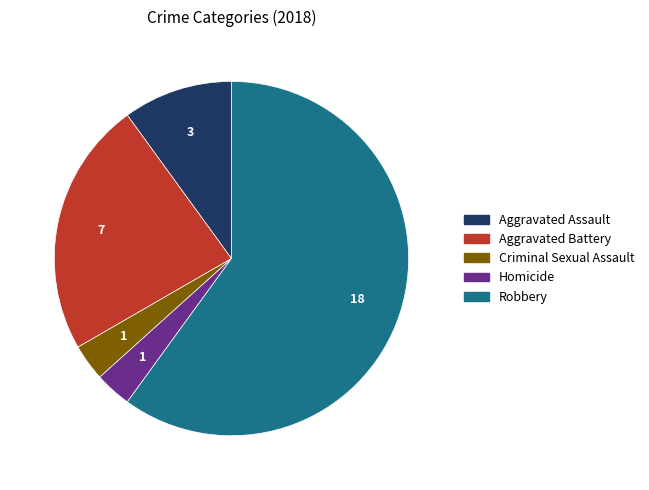

Which slice is the largest?

Robbery